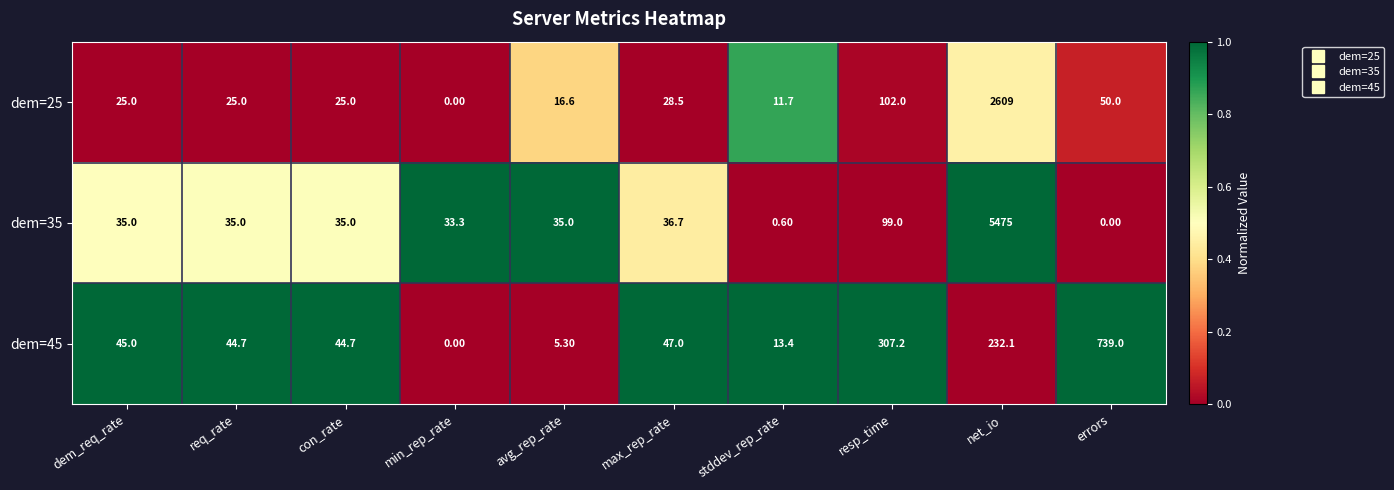

What is the difference between the highest and lowest values at errors?

739.0